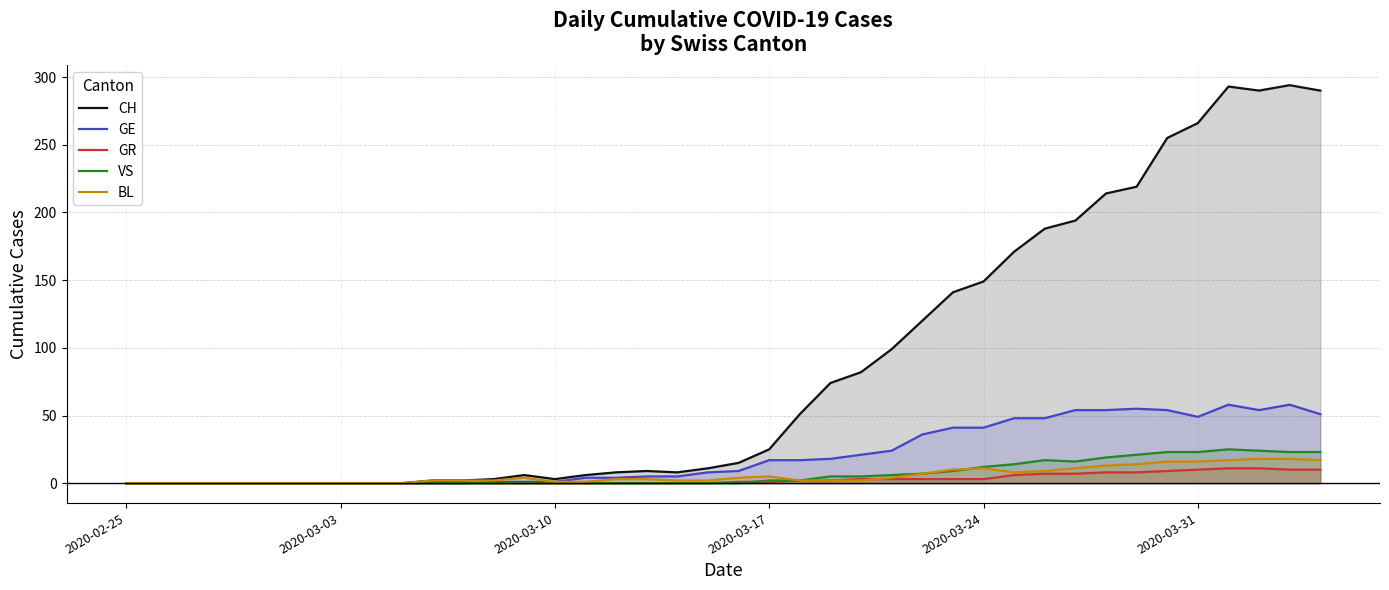

Which series has the largest total across all categories?

CH